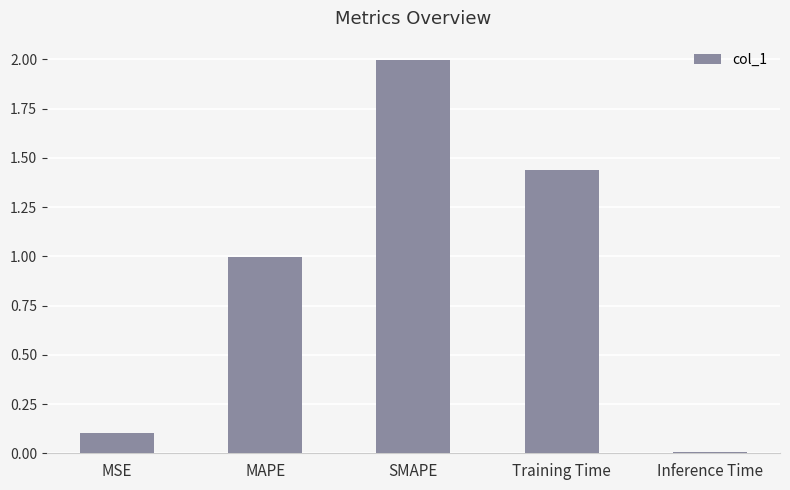

At which label is the value closest to 1?

MAPE